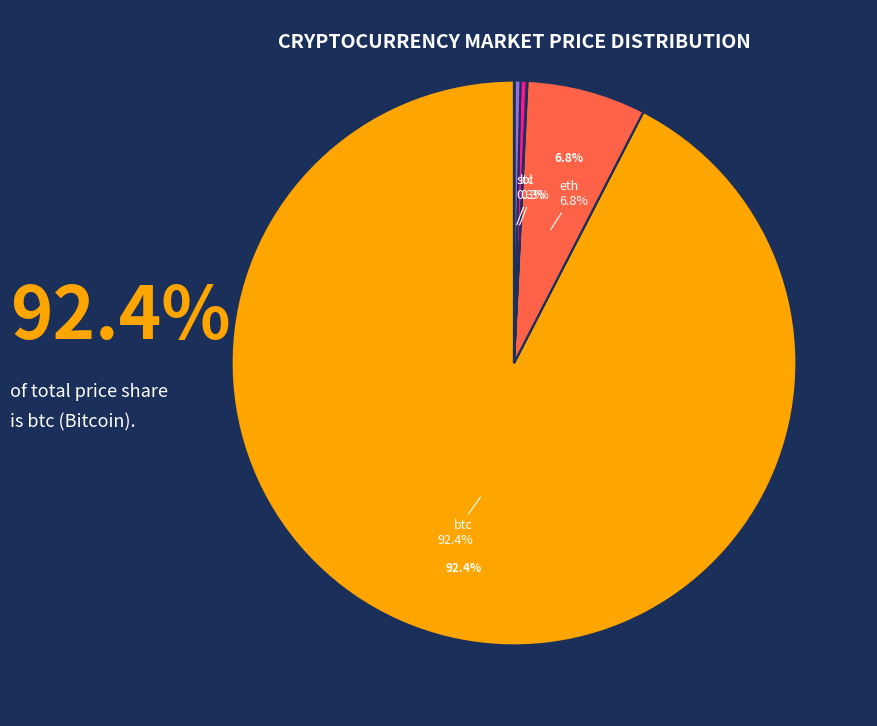

Is there a majority slice in this chart?

Yes